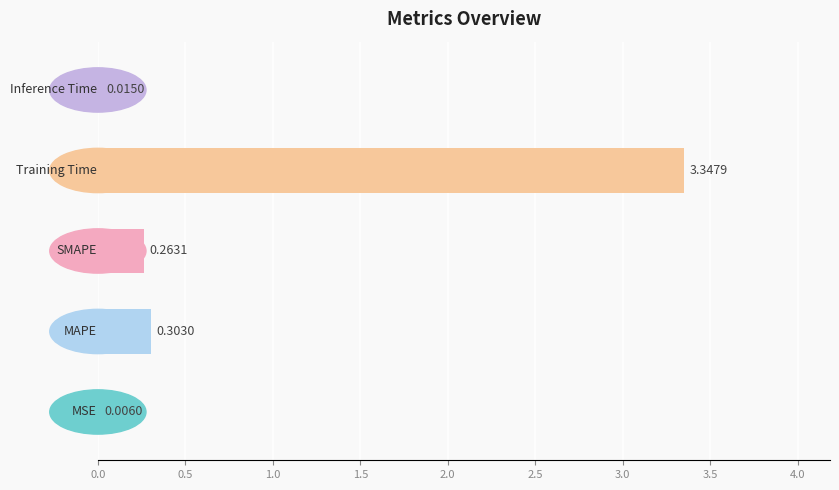

What is the sum of all values?

3.9